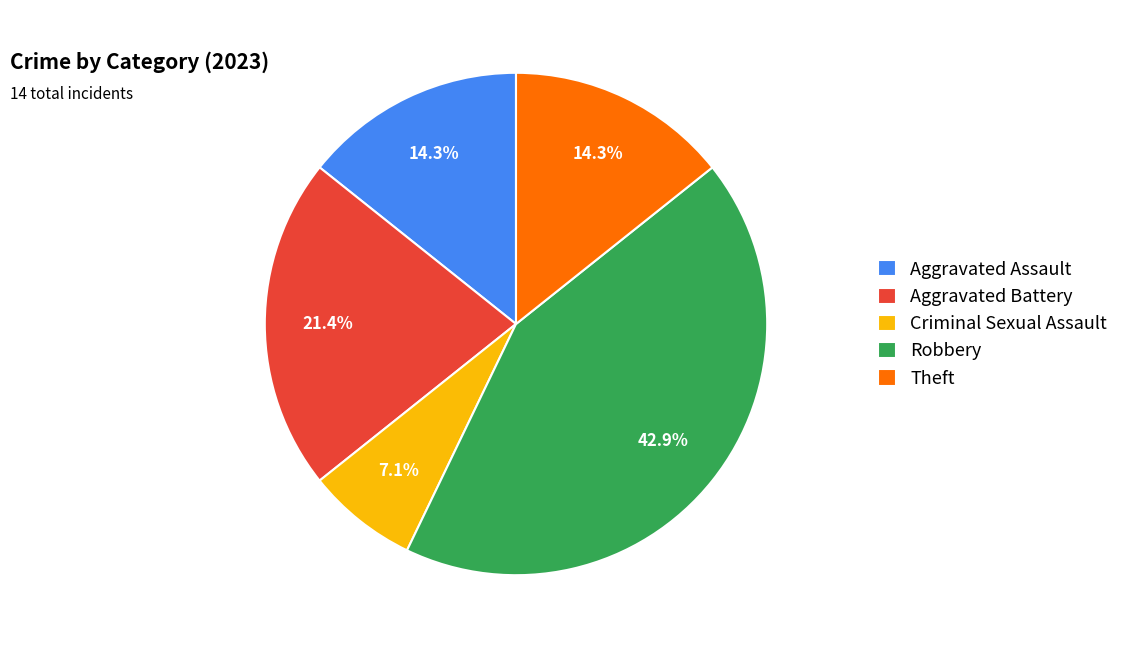

To the nearest percent, what is the difference between the largest and smallest slice percentages?

36%